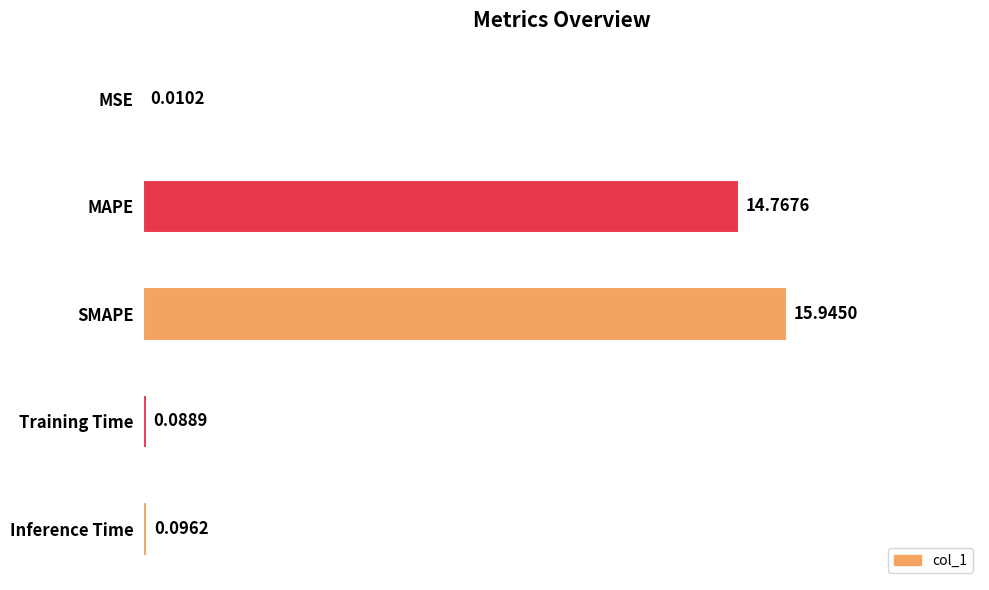

What is the change in value from MSE to Inference Time?

+0.1